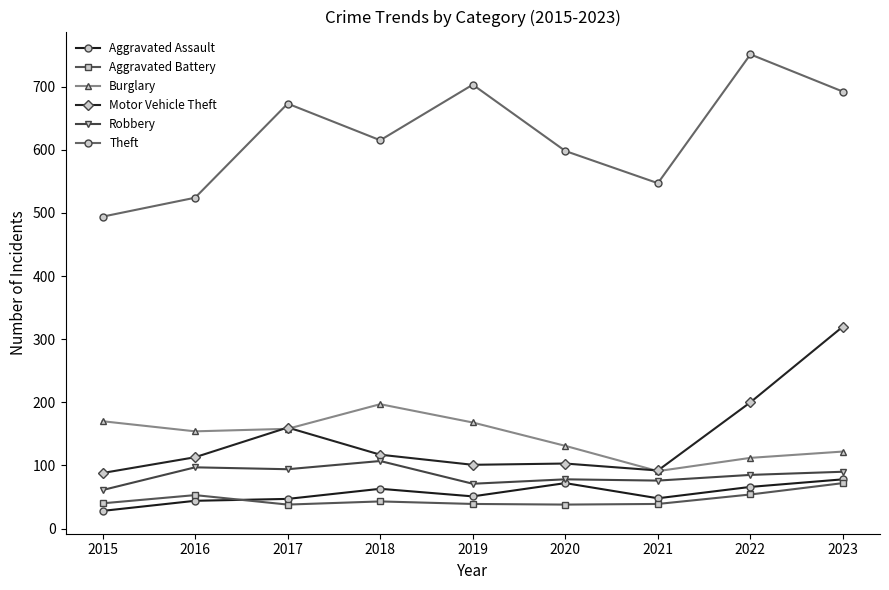

How many interior local valleys does the Theft series have?

2